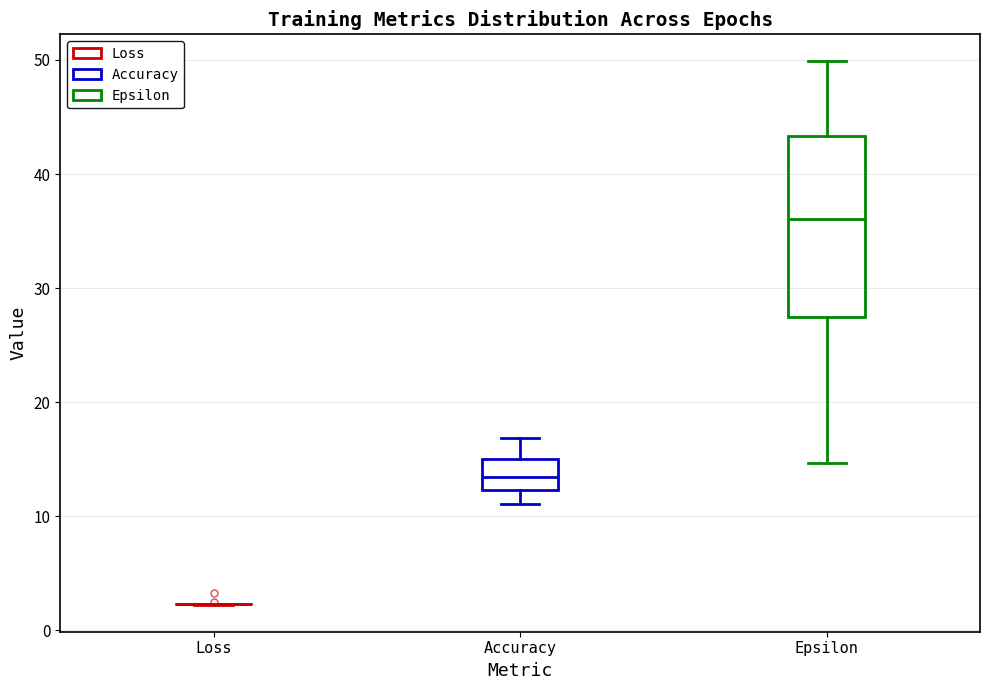

Reading left to right, read every box against the y-axis: the position of its median line, the range the box covers, and the ends of its whiskers. The values are not printed on the chart, so give them approximately, as read against the axis.

Loss: box collapsed to a line at 2, whiskers 2 to 2
Accuracy: median 13, box 12 to 15, whiskers 11 to 17
Epsilon: median 36, box 27 to 43, whiskers 15 to 50